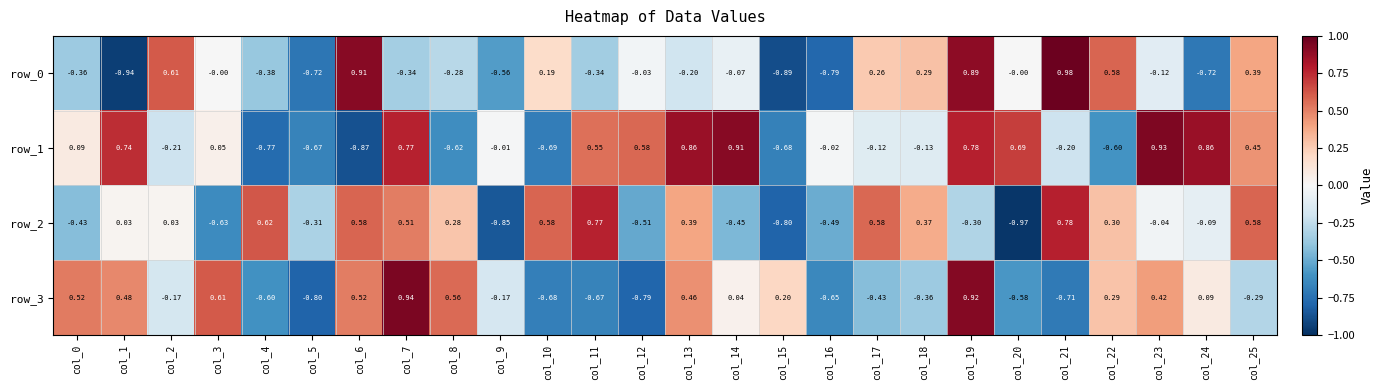

The row_1 series shows -0.7 at col_15. True or false?

True